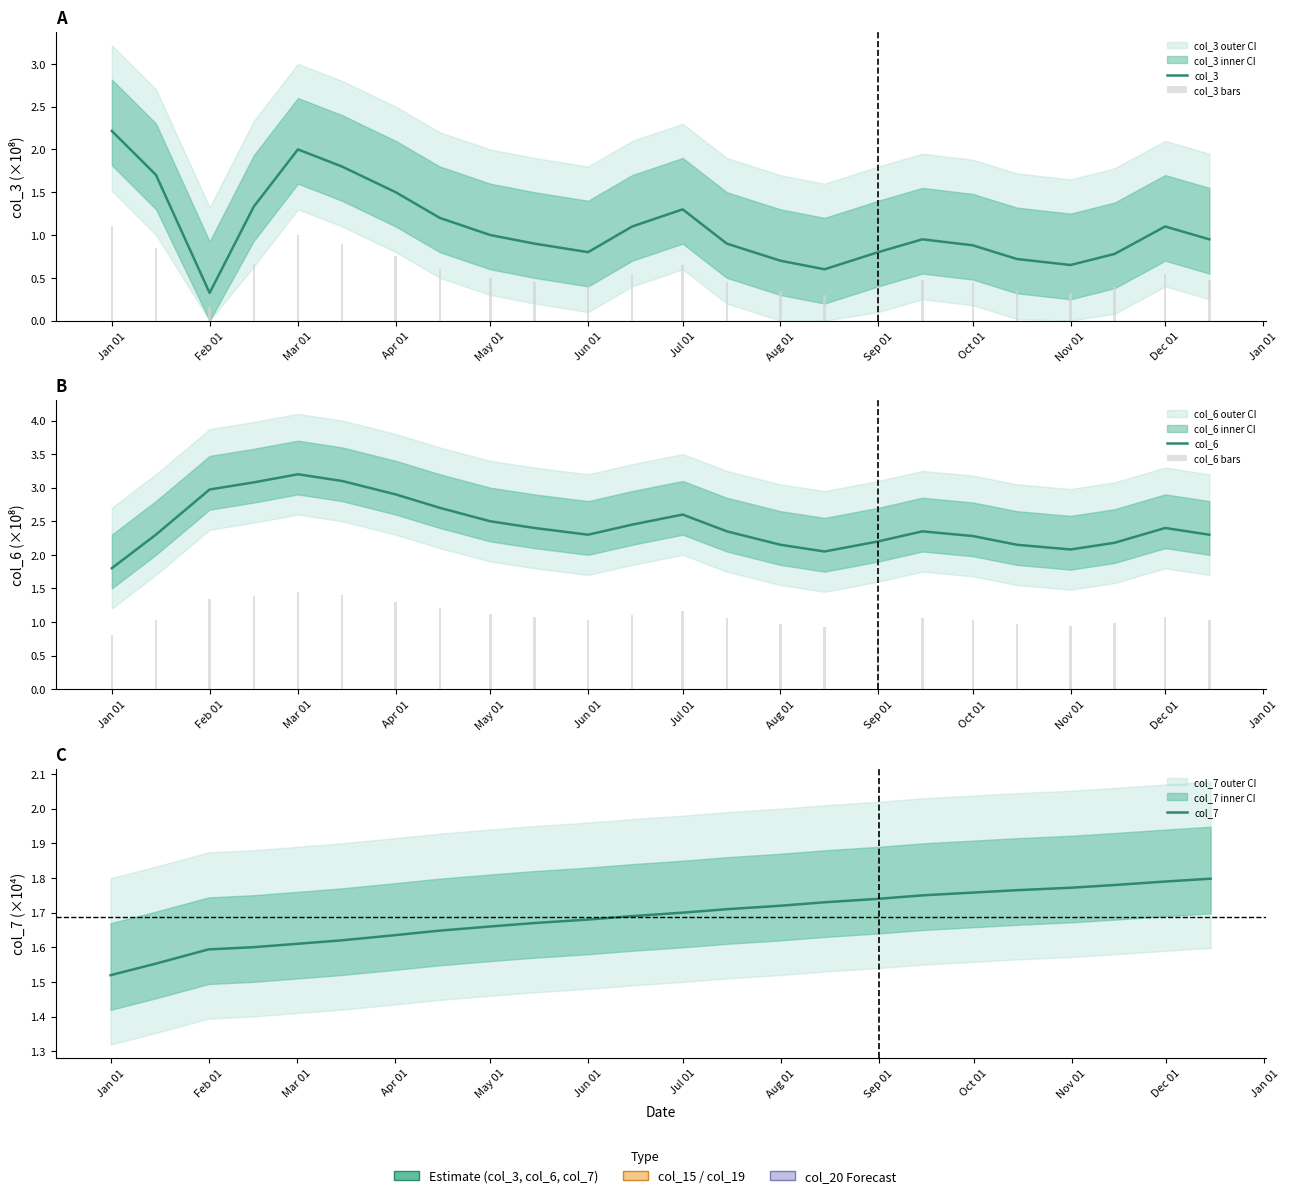

What is the maximum value for col_7?

1.8